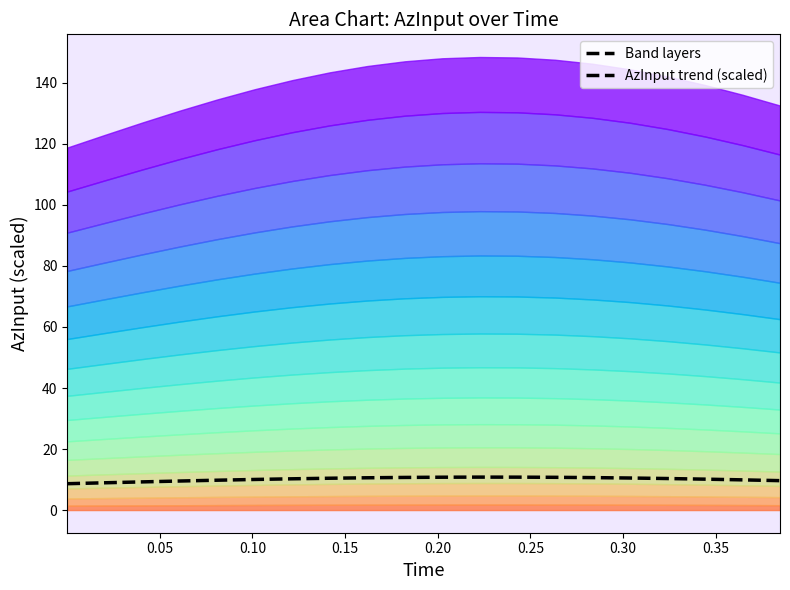

Where is the data nearest to the value 9?

0.05